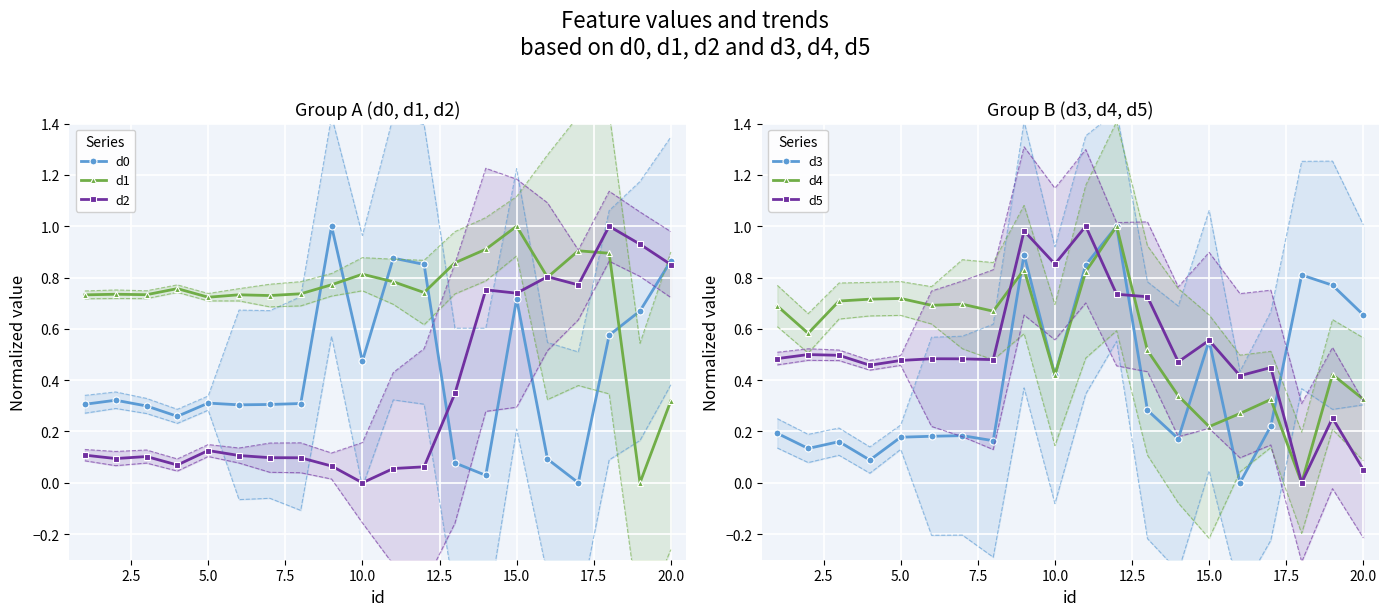

Is it true that d0 equals 0.8 at 10.0?

False